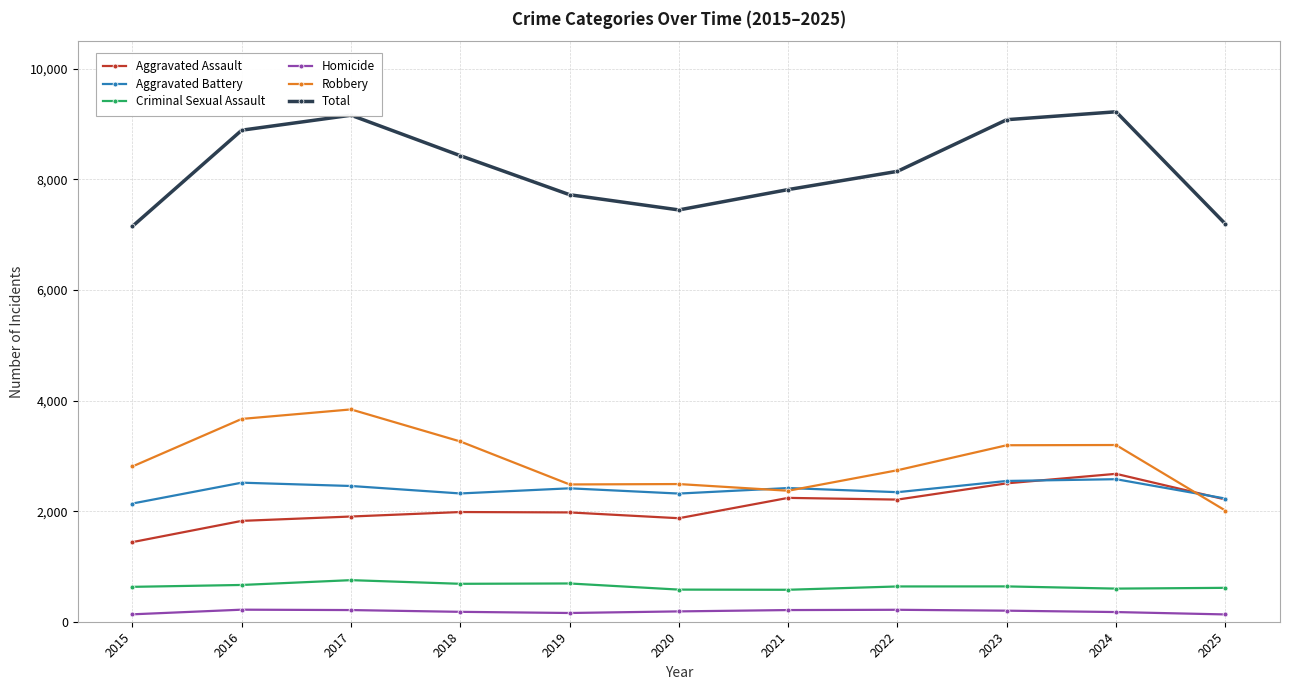

What is the value of the Criminal Sexual Assault point at the 5th from the left?

692